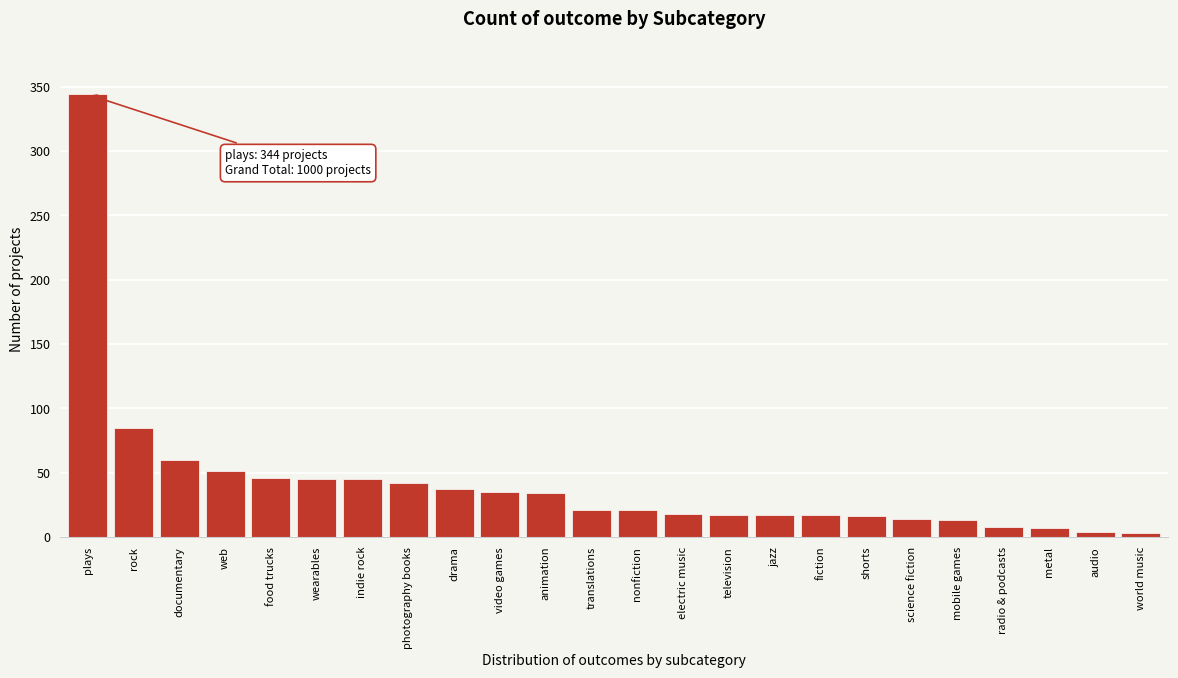

What is the sum of all values?

1000